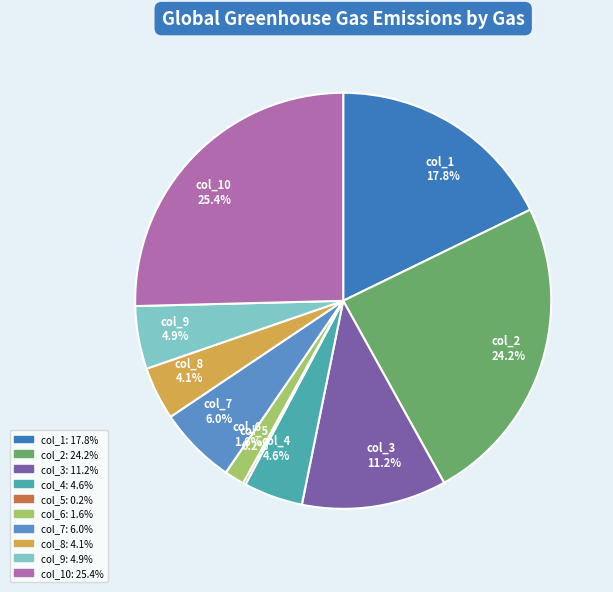

Which has a higher value, col_1 or col_4?

col_1